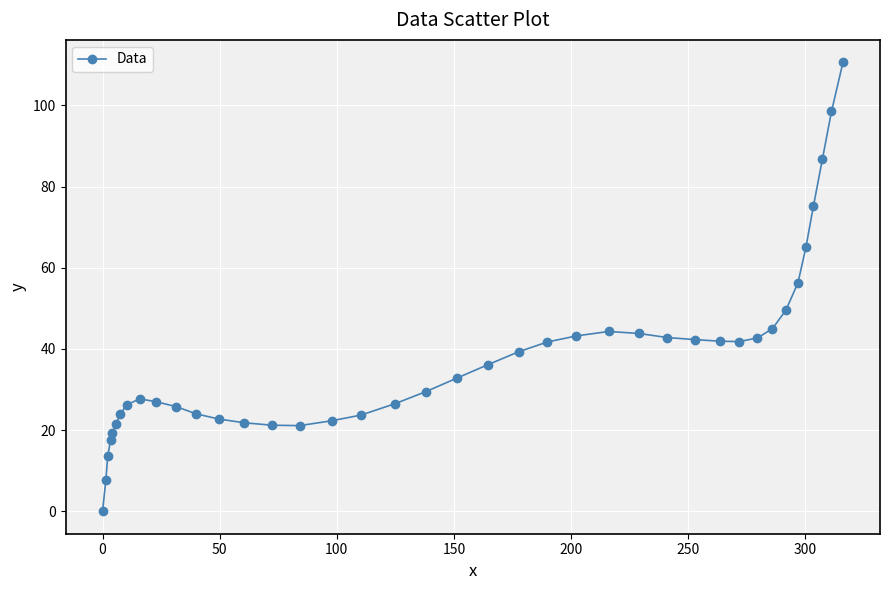

What is the difference between the maximum and minimum values?

110.6